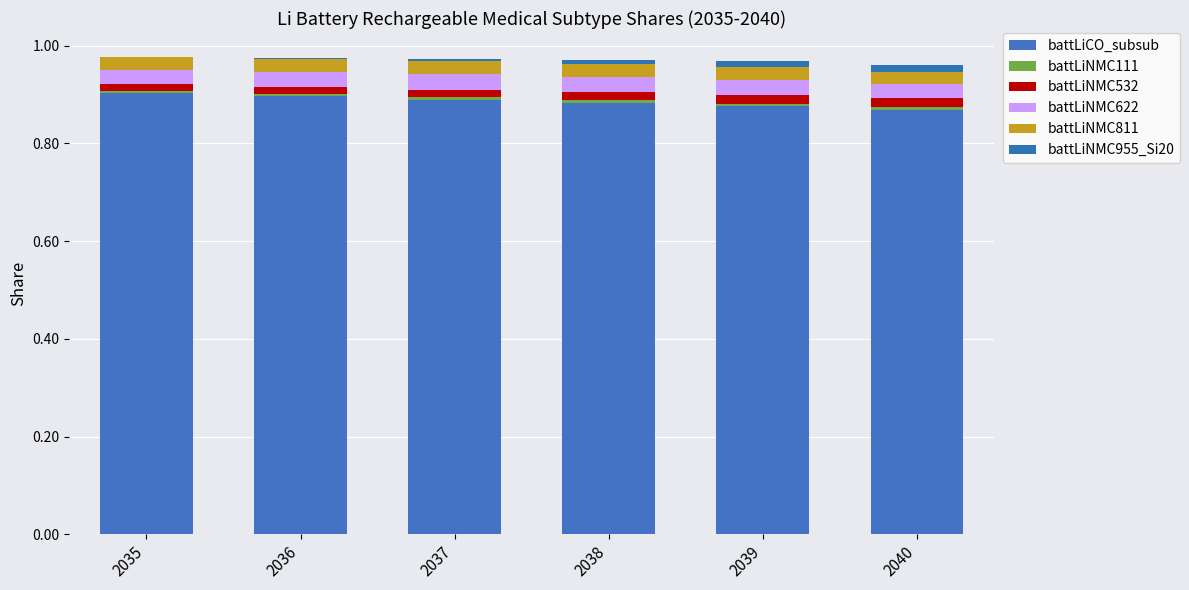

What is the approximate value of battLiCO_subsub at 2037?

0.9